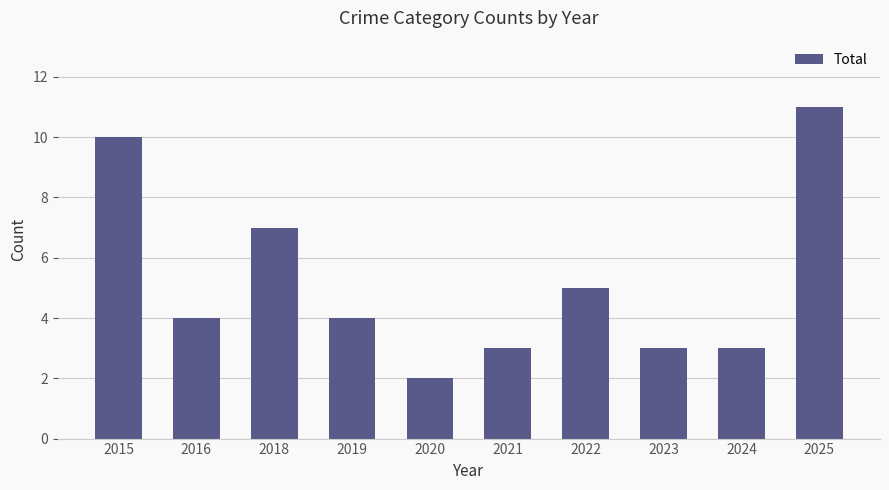

How many values are between 3 and 7?

7